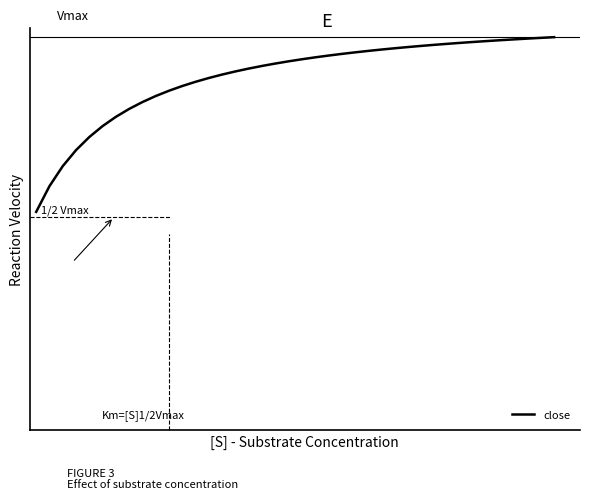

Reading left to right, extract all data points from this chart.

0=0.5	1=0.5	2=0.6	3=0.6	4=0.6	5=0.7	6=0.7	7=0.7	8=0.7	9=0.7	10=0.7	11=0.8	12=0.8	13=0.8	14=0.8	15=0.8	16=0.8	17=0.8	18=0.8	19=0.8	20=0.8	21=0.8	22=0.8	23=0.8	24=0.8	25=0.8	26=0.8	27=0.8	28=0.8	29=0.9	30=0.9	31=0.9	32=0.9	33=0.9	34=0.9	35=0.9	36=0.9	37=0.9	38=0.9	39=0.9